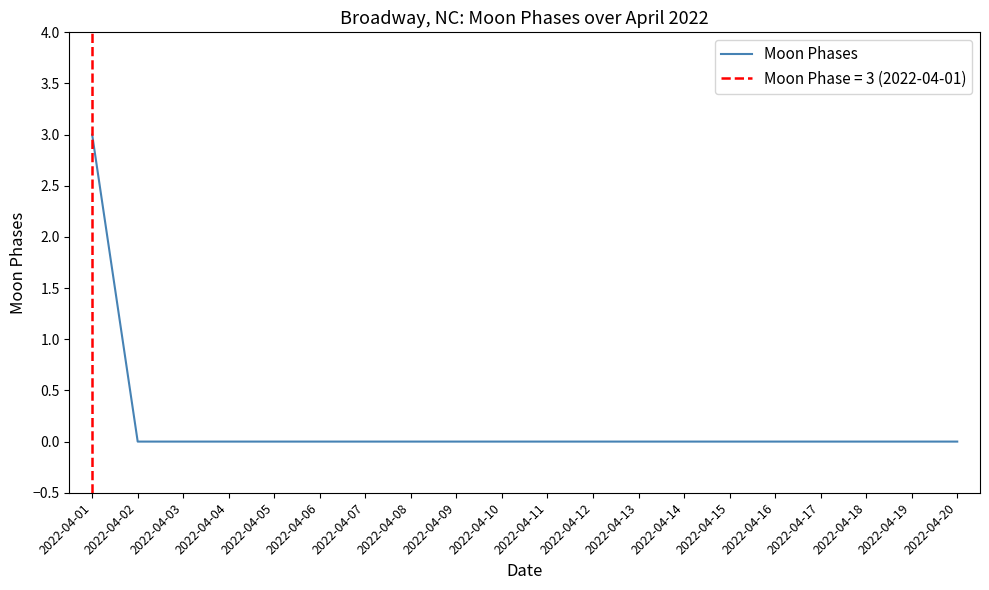

Reading left to right, what are all the values shown in this chart?

3	0	0	0	0	0	0	0	0	0	0	0	0	0	0	0	0	0	0	0